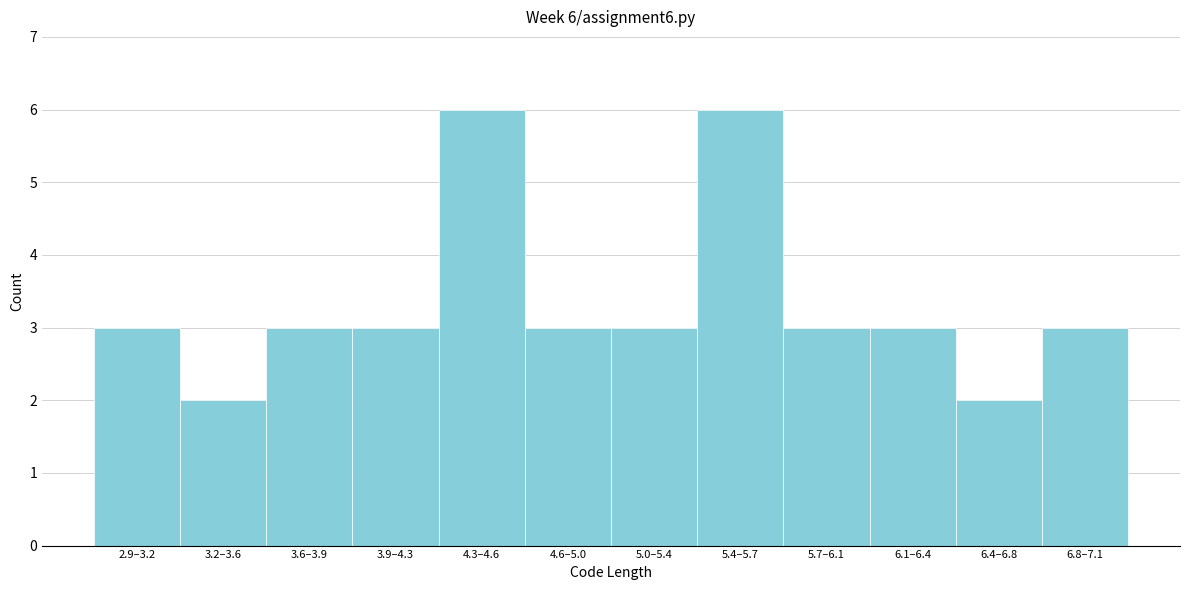

Reading left to right, transcribe all the data shown in this chart.

2.9–3.2=3	3.2–3.6=2	3.6–3.9=3	3.9–4.3=3	4.3–4.6=6	4.6–5.0=3	5.0–5.4=3	5.4–5.7=6	5.7–6.1=3	6.1–6.4=3	6.4–6.8=2	6.8–7.1=3